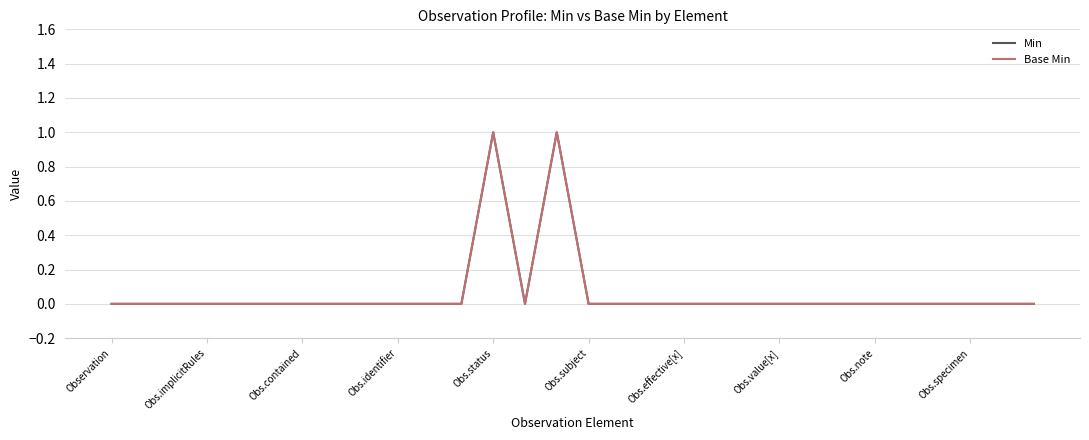

Does the chart have visible grid lines?

Yes